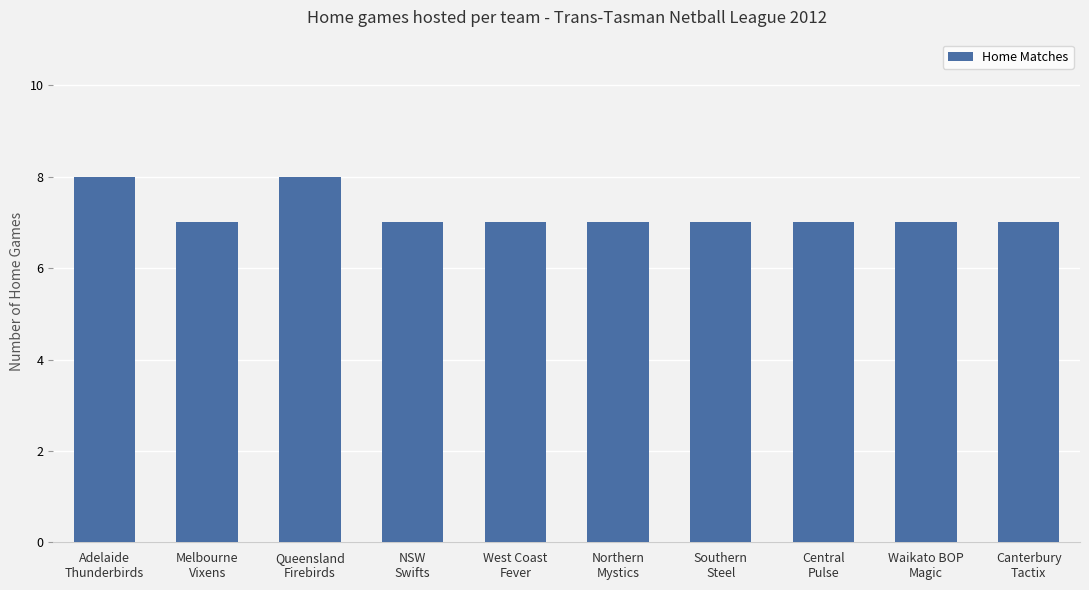

What is the greatest value displayed?

8